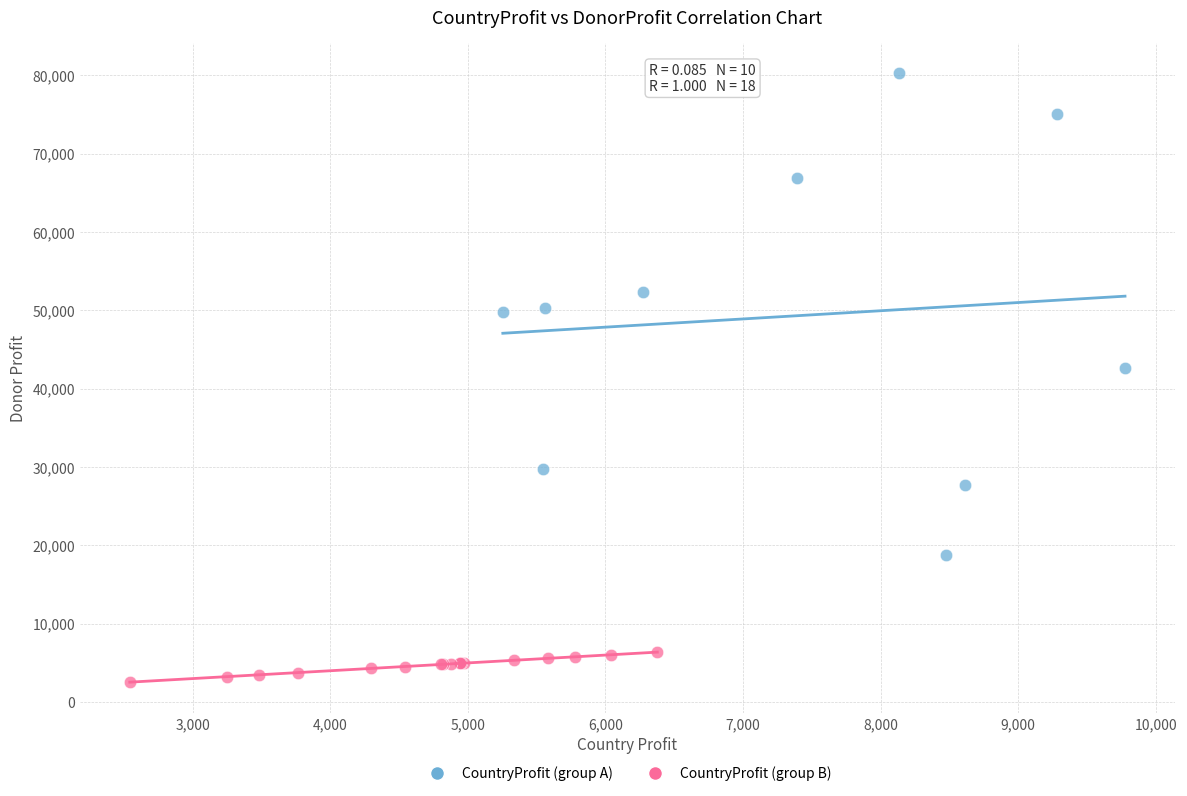

Which series has the widest spread of Y values?

CountryProfit (group A)